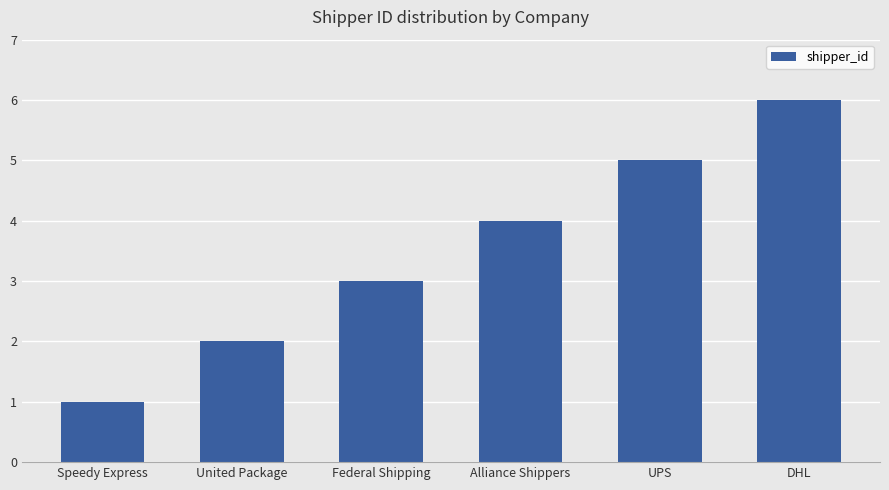

What is the minimum value shown in the chart?

1